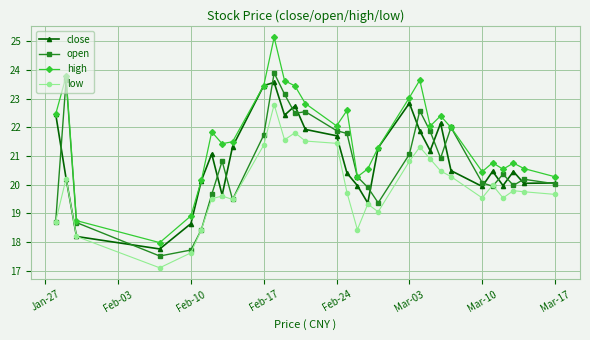

Which series has the largest total across all categories?

high